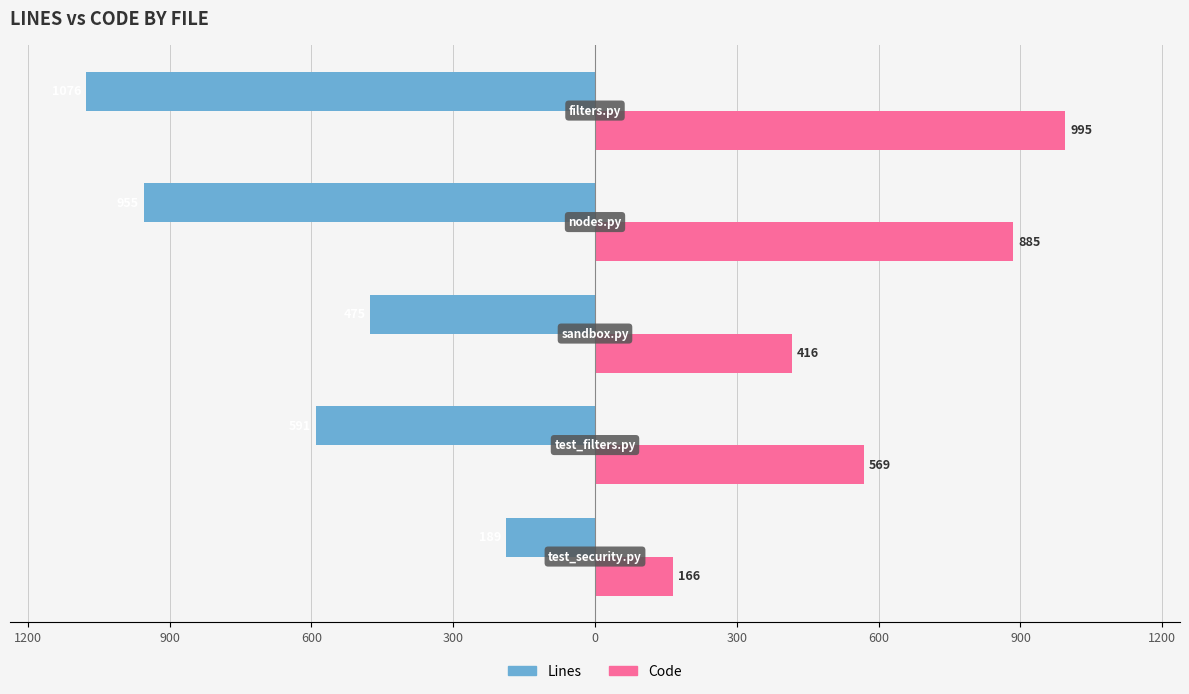

What are all the series names shown in the legend?

Lines, Code